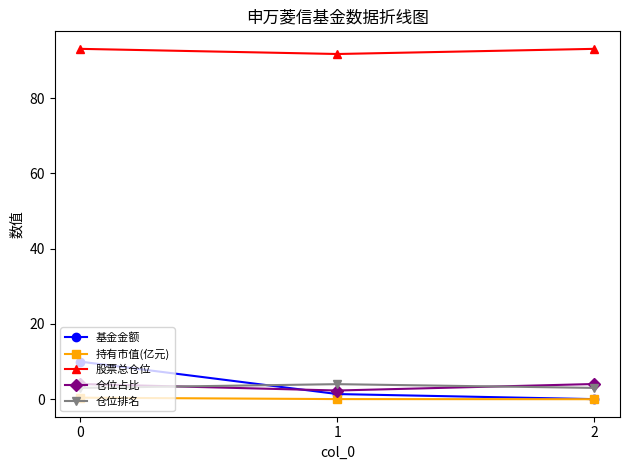

At 1, list the series in order from smallest to largest.

持有市值(亿元), 基金金额, 仓位占比, 仓位排名, 股票总仓位